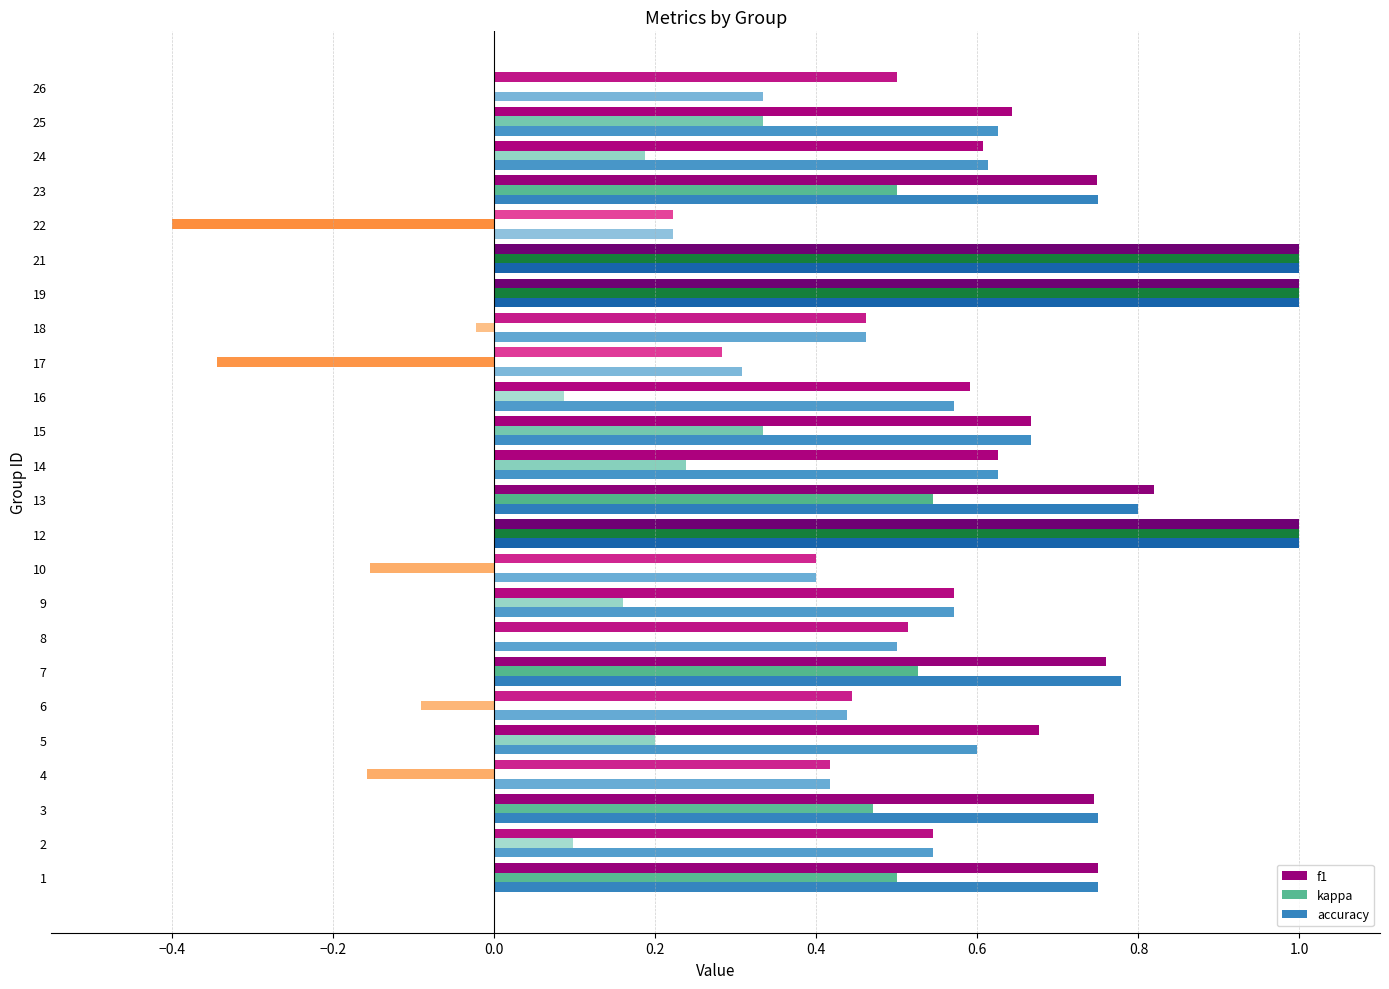

Which series changed the most between 9 and 23?

kappa